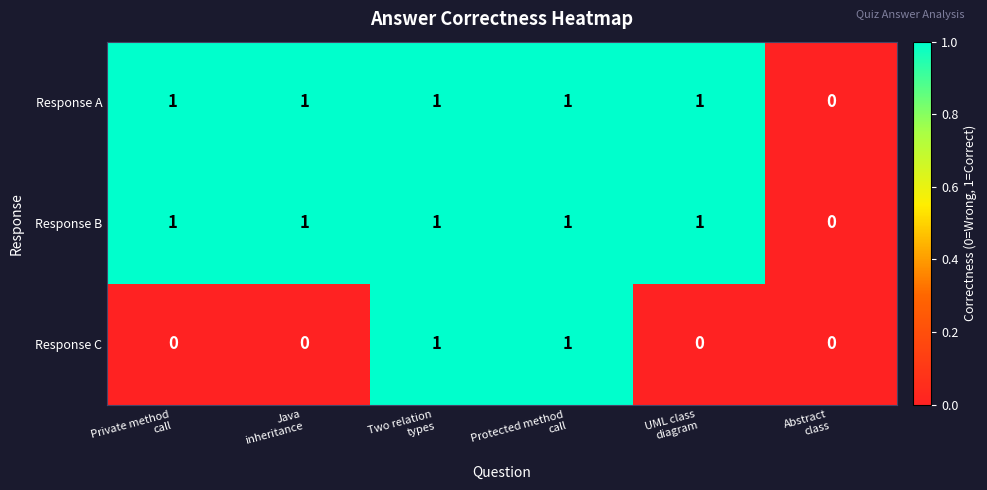

What is the sum of all Response A values?

5